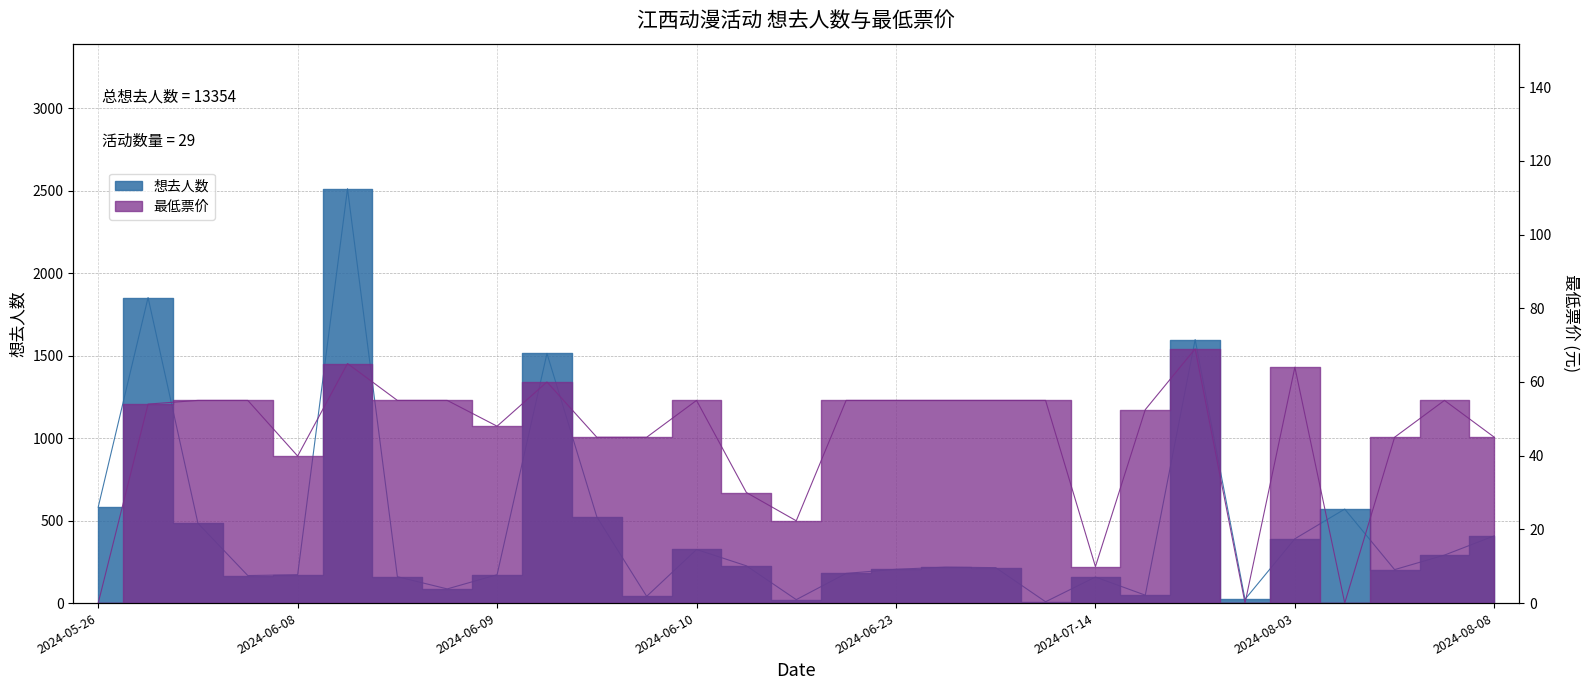

Which series has the largest total across all categories?

想去人数